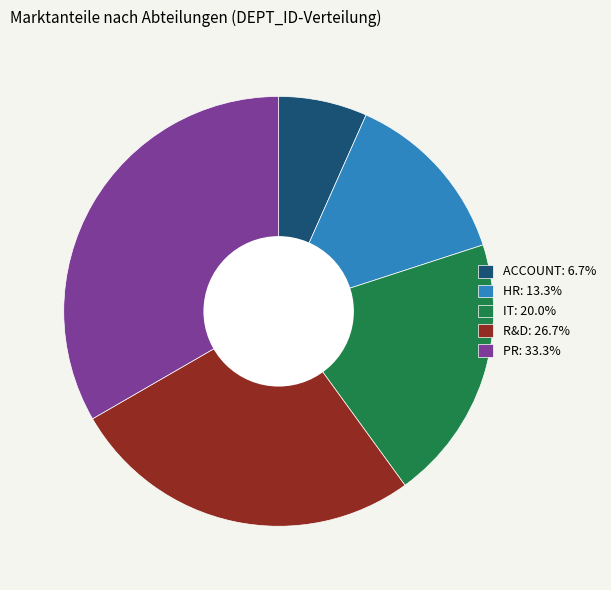

Is there any slice that represents more than half of the pie?

No